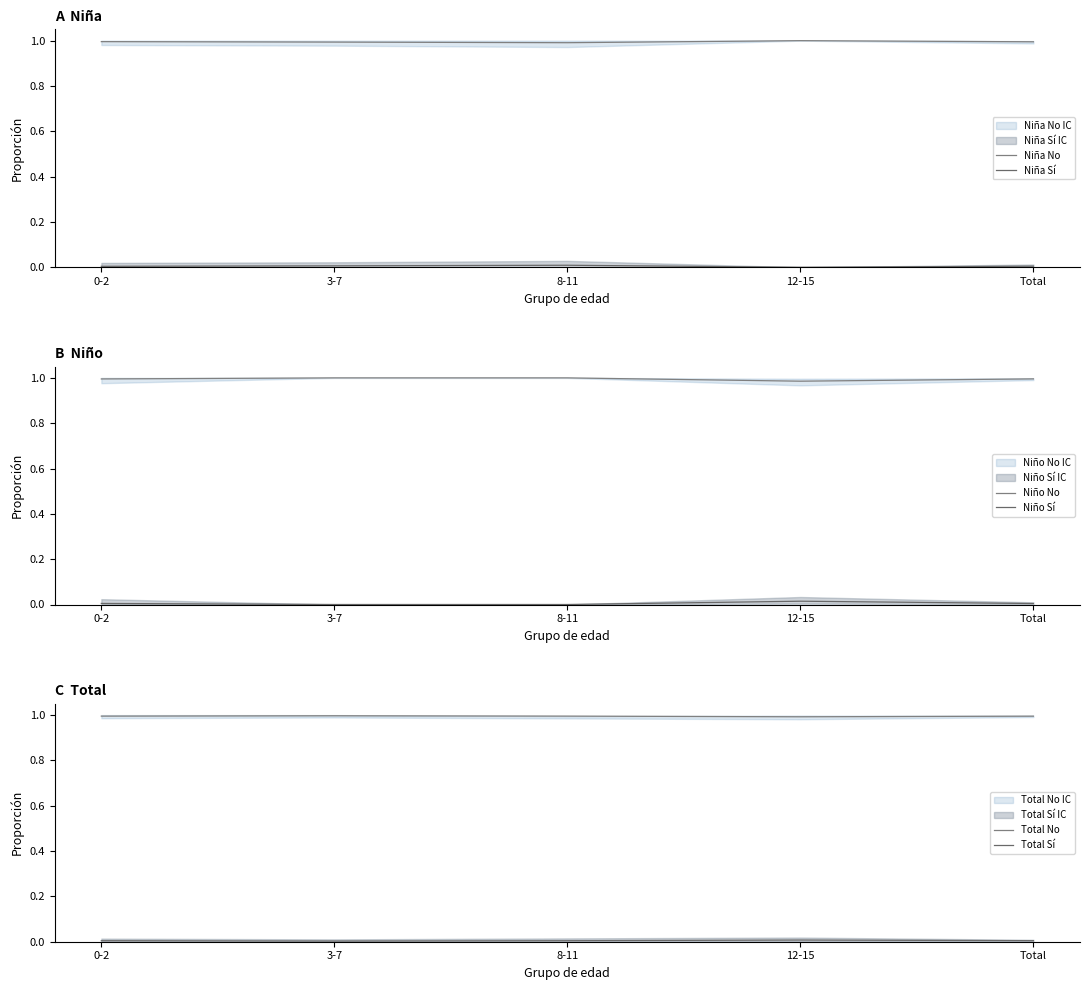

What is the label of the 5th point from the right?

0-2